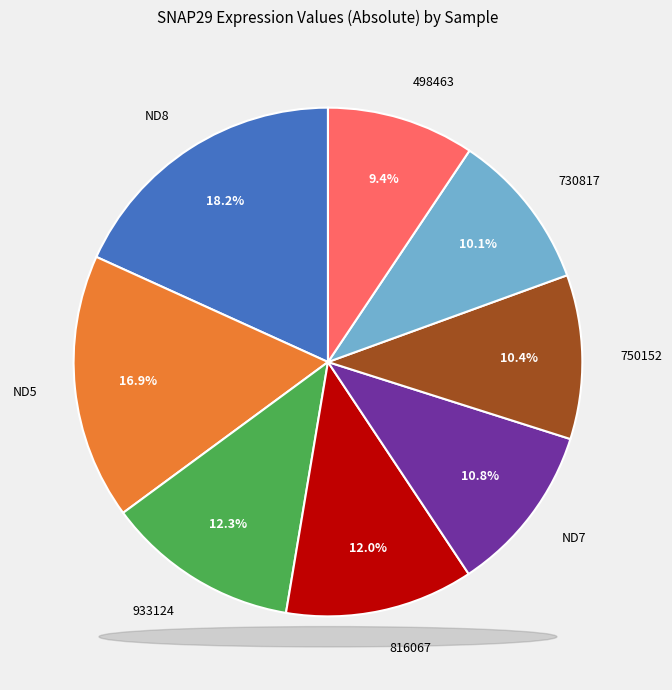

Is there any slice that represents more than half of the pie?

No